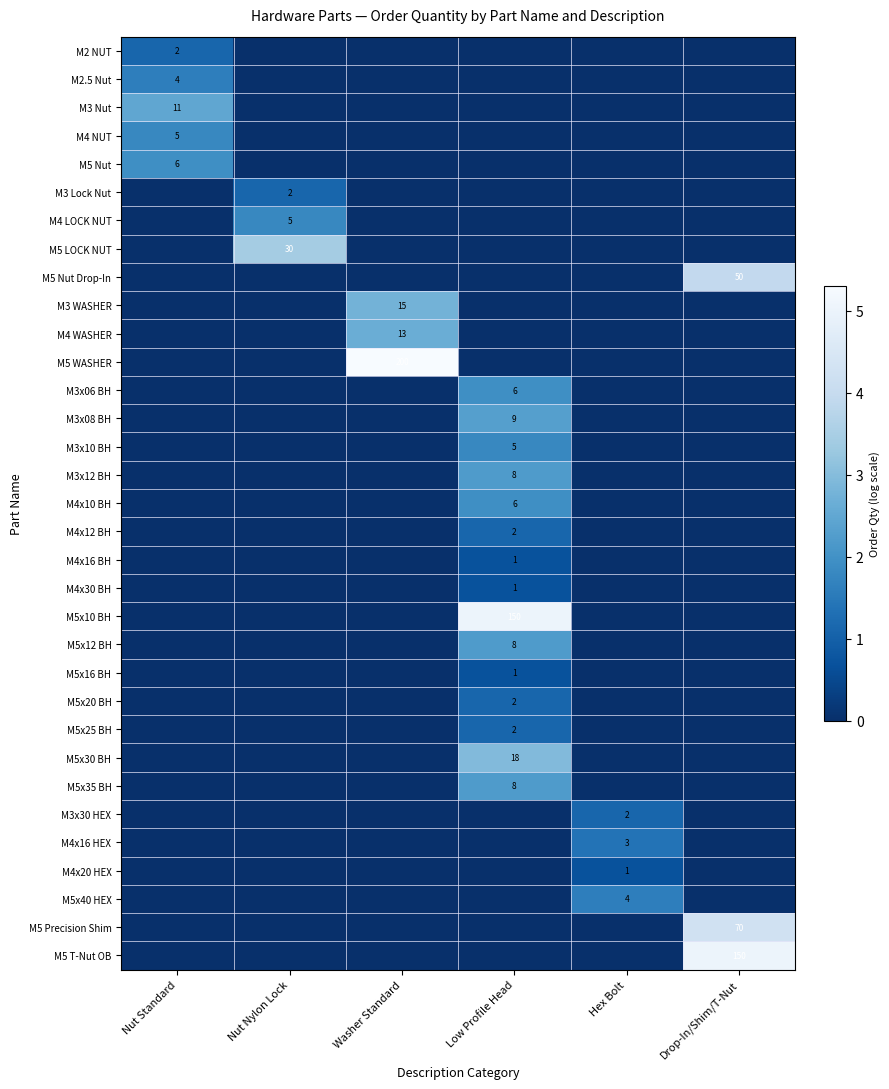

True or false: M5x20 BH has a value of 2 at Low Profile Head.

True